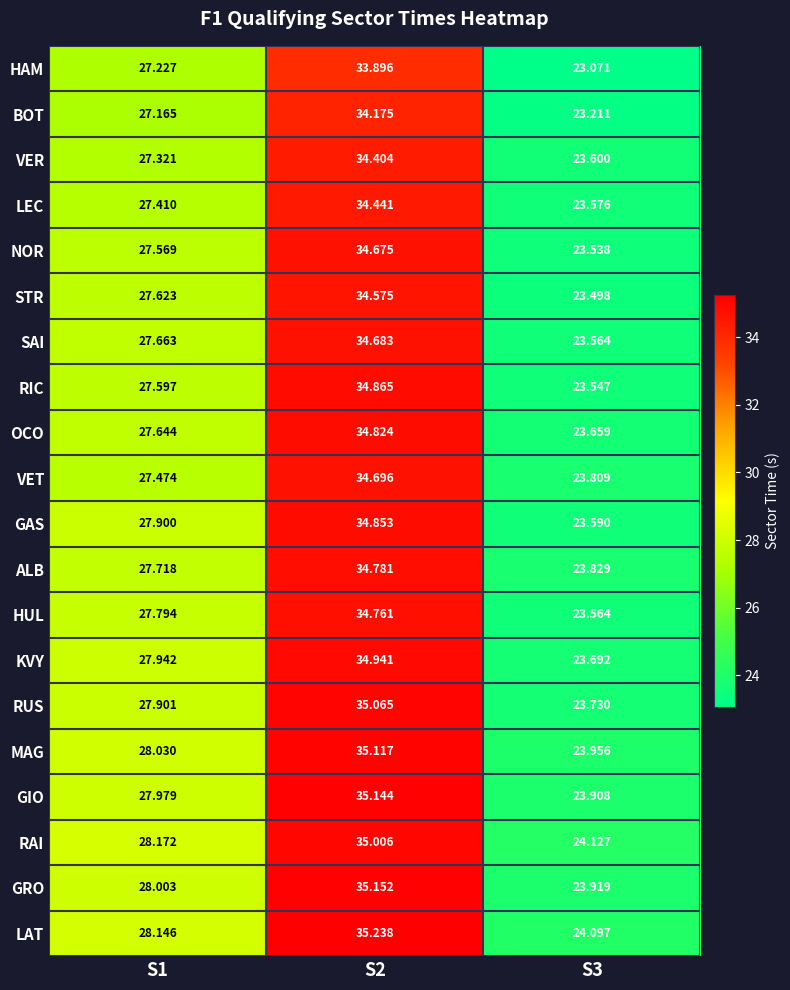

Which series has the largest total across all categories?

LAT